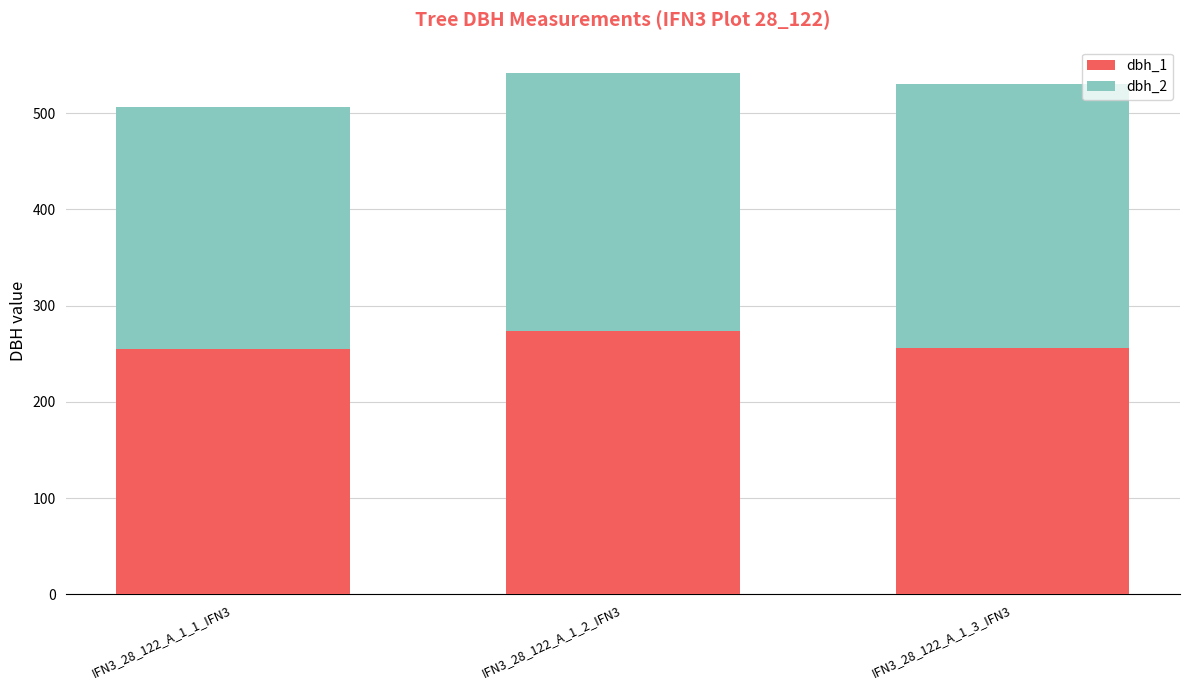

The value of dbh_1 at IFN3_28_122_A_1_2_IFN3 is 274. True or false?

True